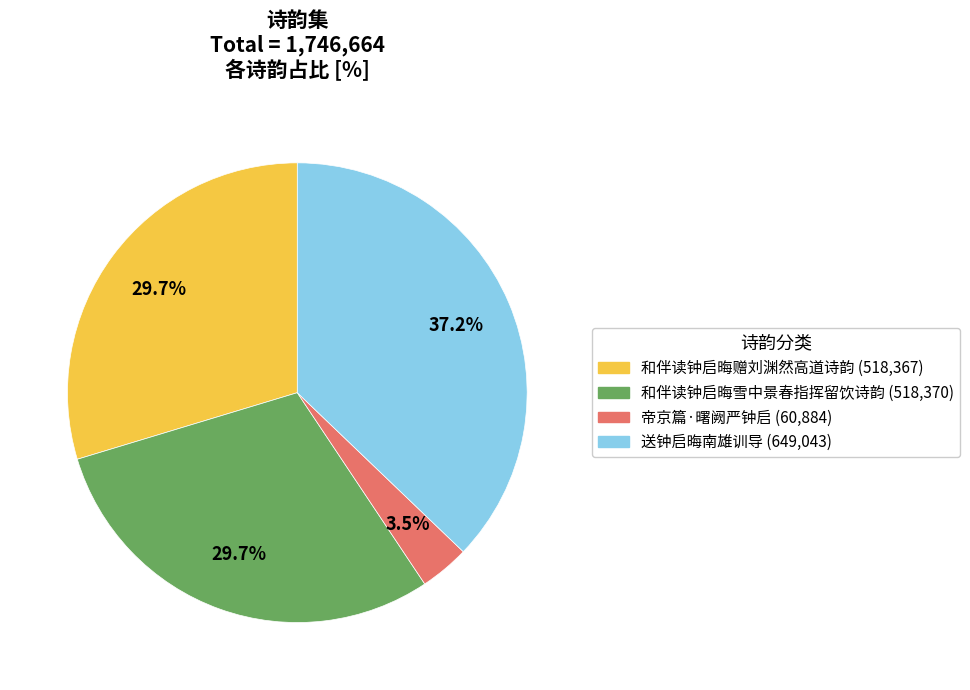

Between 和伴读钟启晦赠刘渊然高道诗韵 and 送钟启晦南雄训导, which is larger?

送钟启晦南雄训导